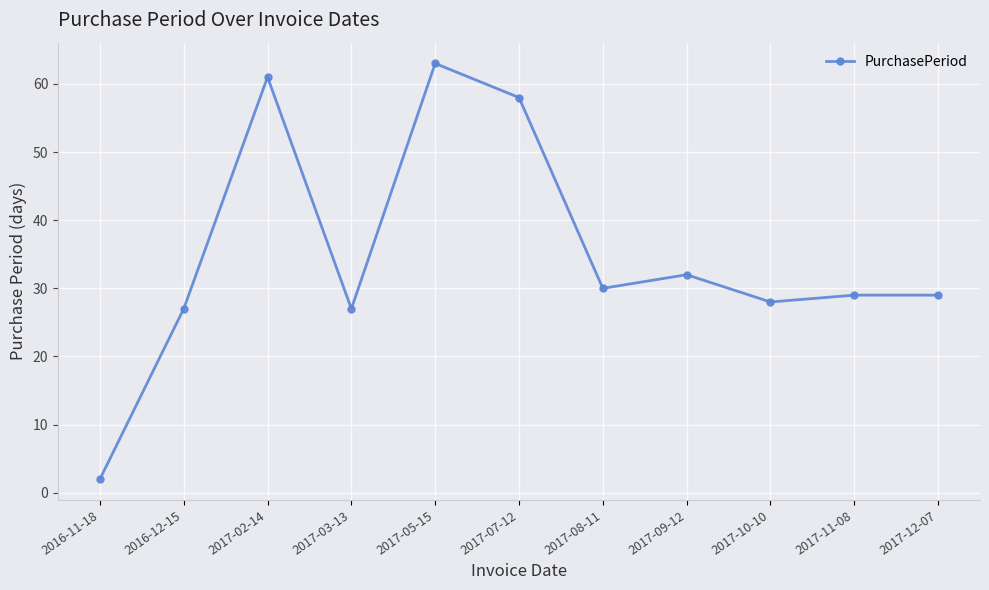

What position from the left is 2017-12-07?

11